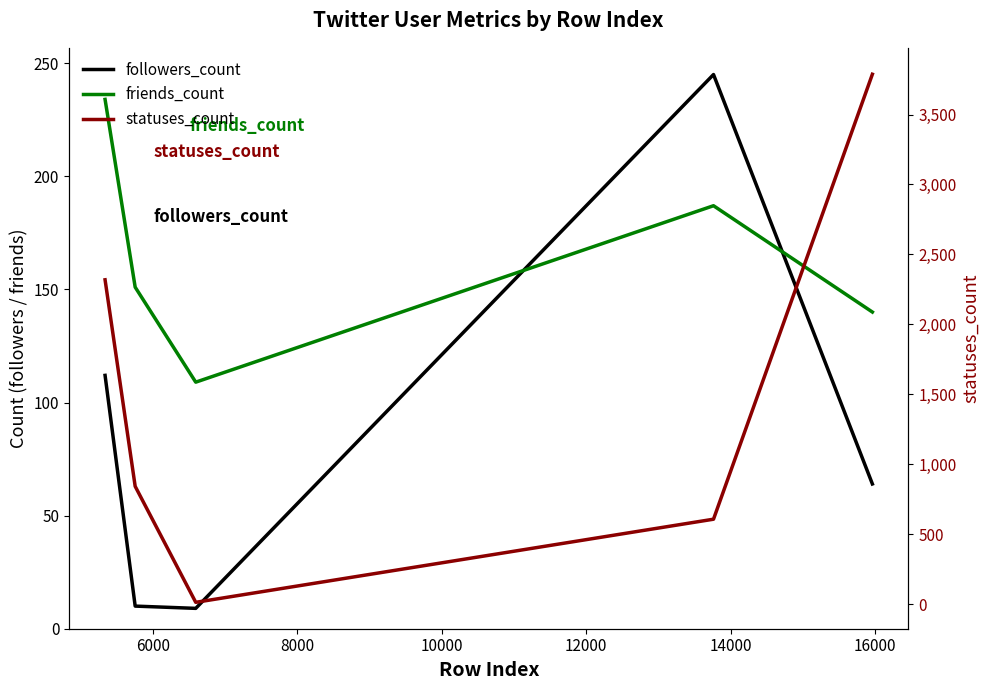

What is the difference between the maximum and minimum values in the followers_count series?

236